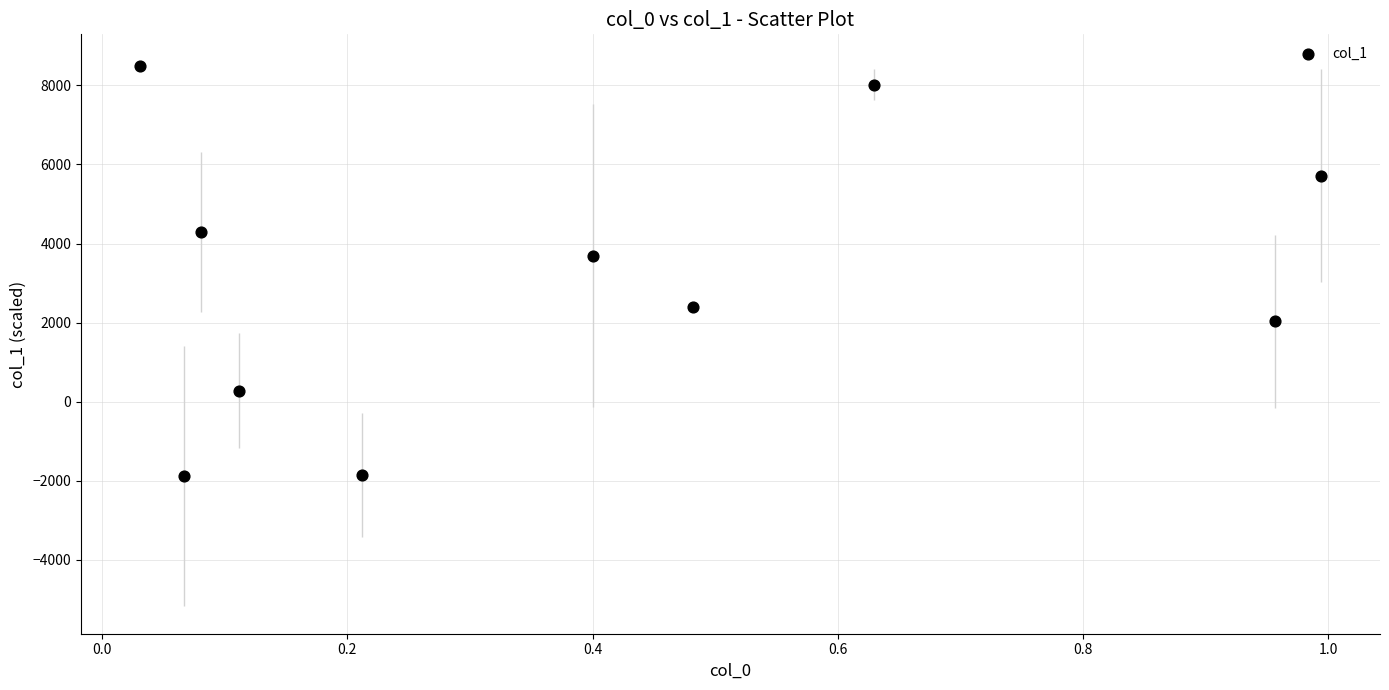

What Y value in the scatter plot is closest to 3301?

3695.6